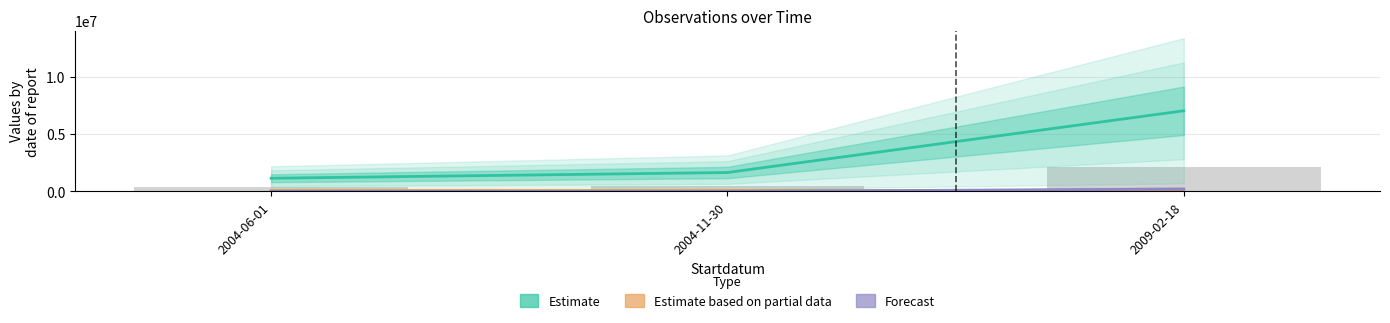

How many distinct data groups are displayed?

3